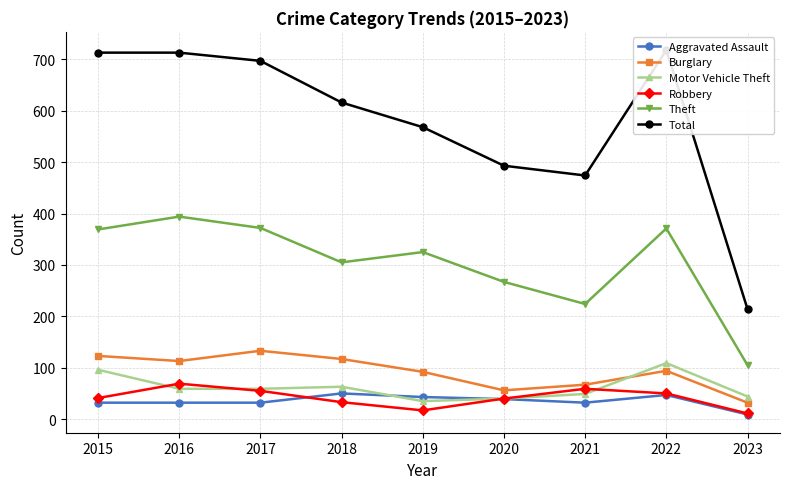

True or false: Burglary and Total cross at least once.

False